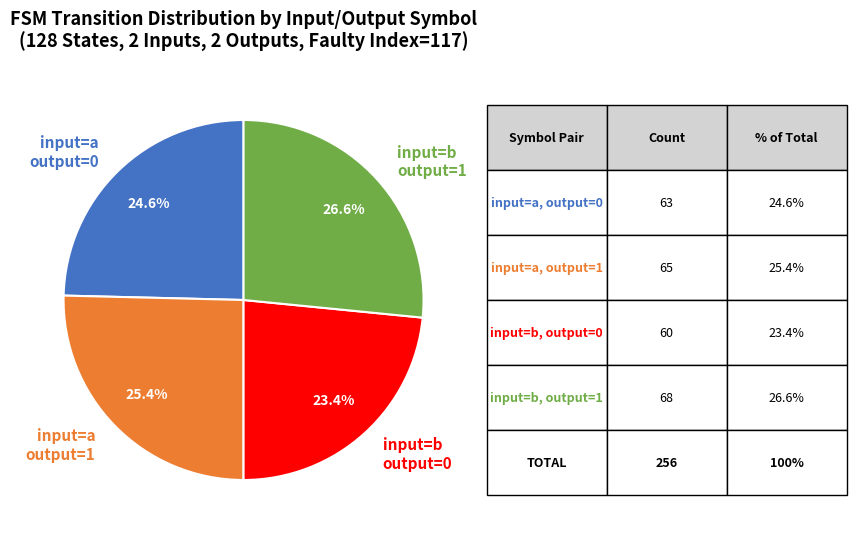

Does input=a output=1 represent more than half of the total?

No